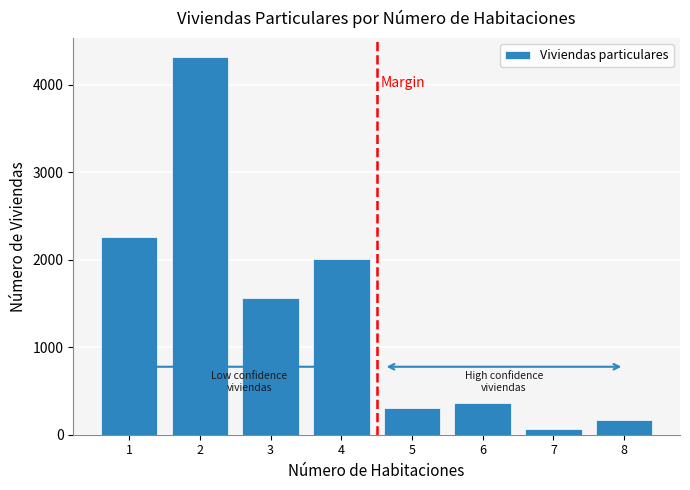

Reading right to left, extract all data points from this chart.

8=172	7=67	6=362	5=307	4=2009	3=1561	2=4319	1=2257